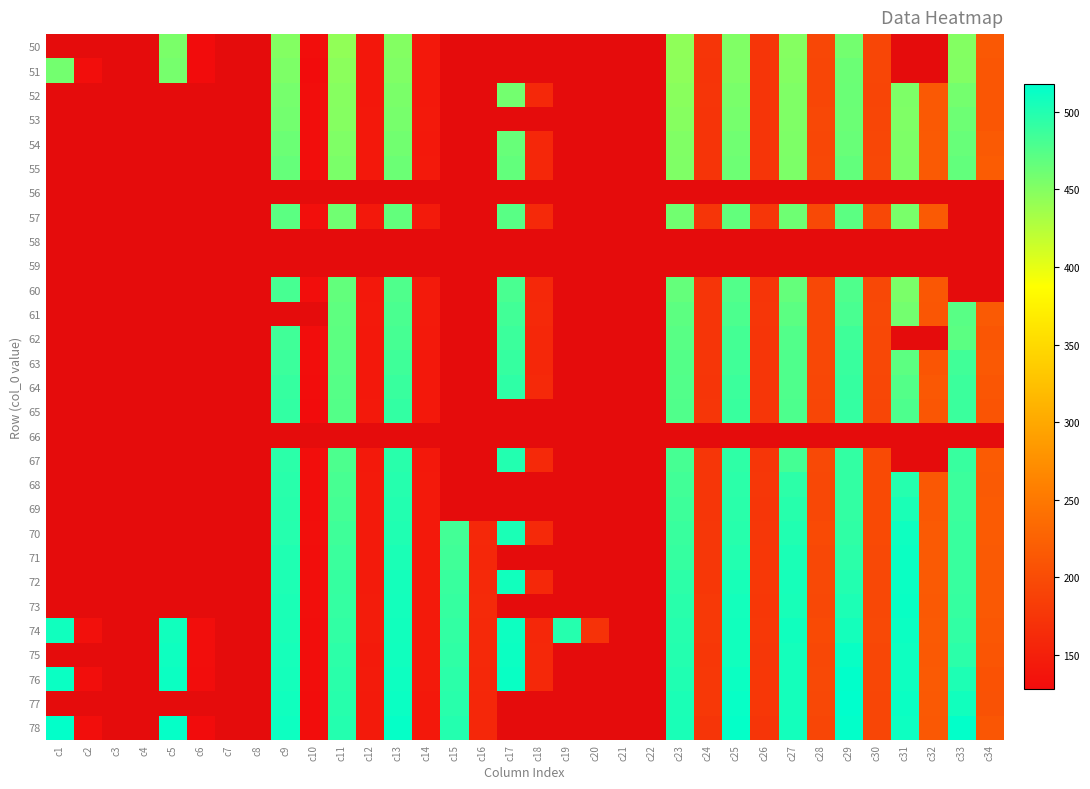

At c14, list the series in order from largest to smallest.

61, 57, 60, 73, 75, 76, 72, 74, 70, 71, 55, 53, 62, 69, 68, 54, 63, 77, 52, 64, 78, 67, 65, 50, 51, 56, 58, 59, 66